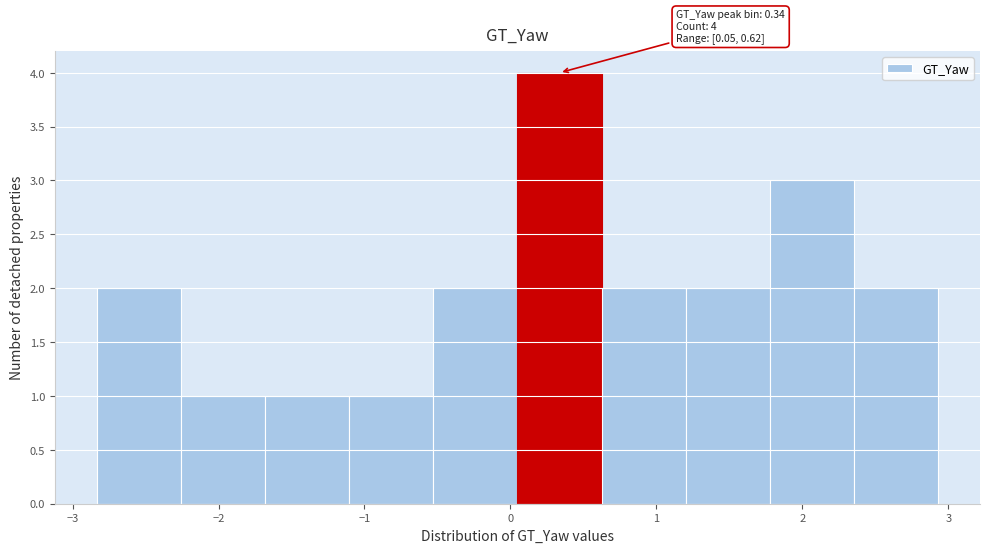

Over which range of the x-axis is the bar tallest?

0.0 to 0.6